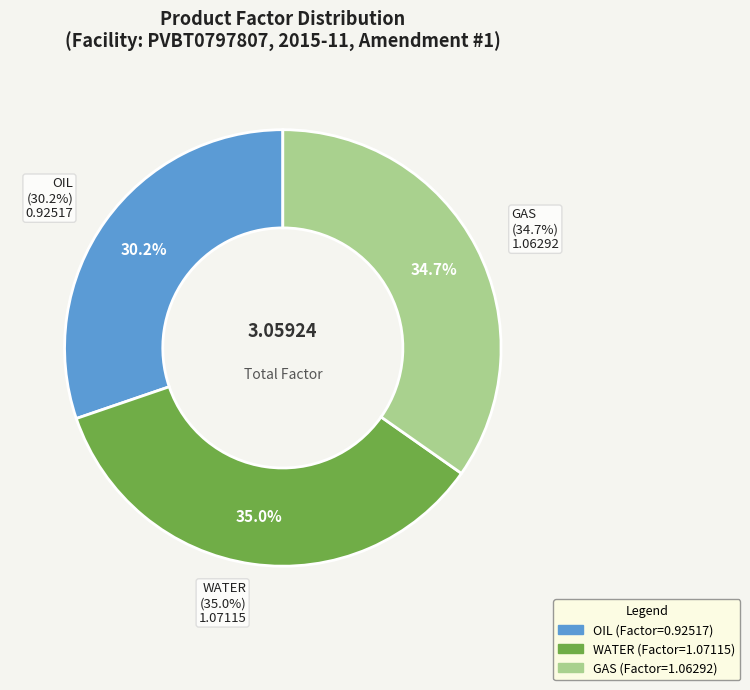

Rank the categories by value from highest to lowest.

WATER, GAS, OIL